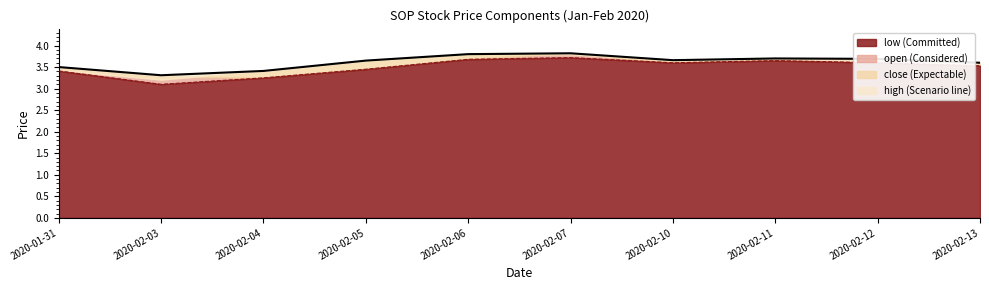

Which has a higher value, 2020-01-31 or 2020-02-10?

2020-02-10